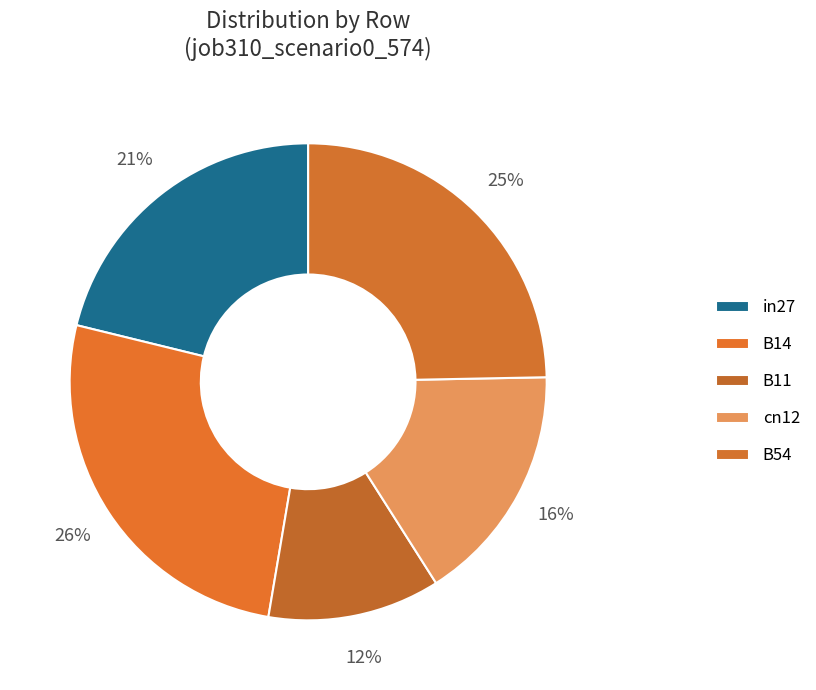

Is B14 the majority of the pie?

No